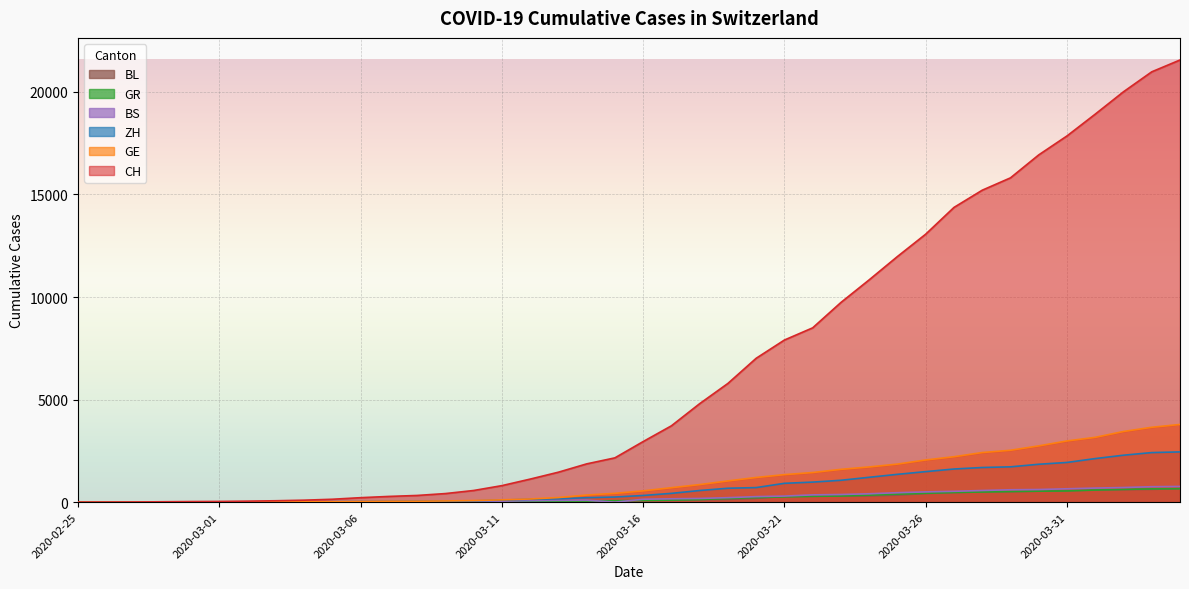

True or false: CH has more than 0 points higher than both neighbors.

False